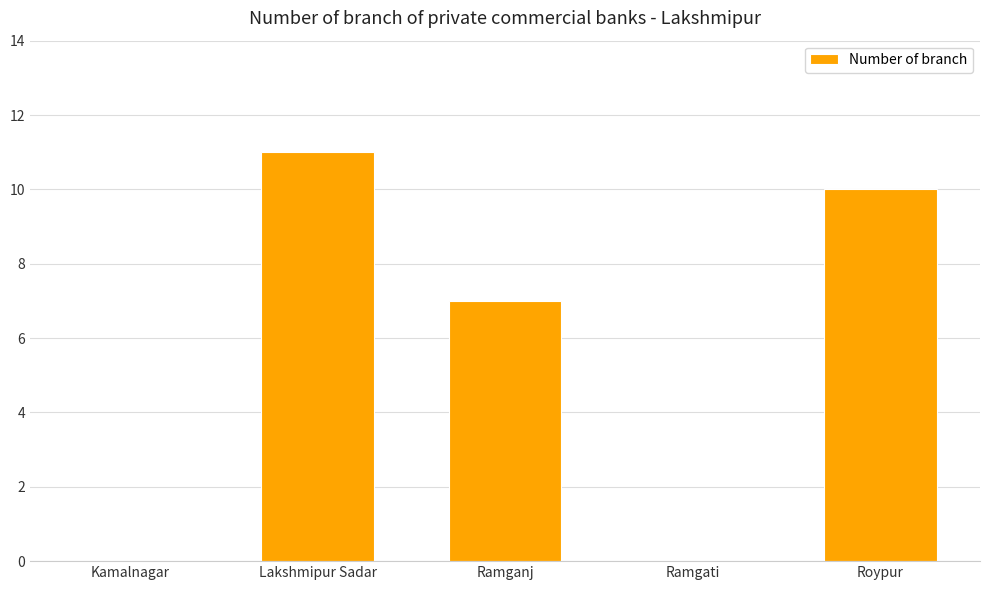

Reading left to right, what are all the values shown in this chart?

0	11	7	0	10